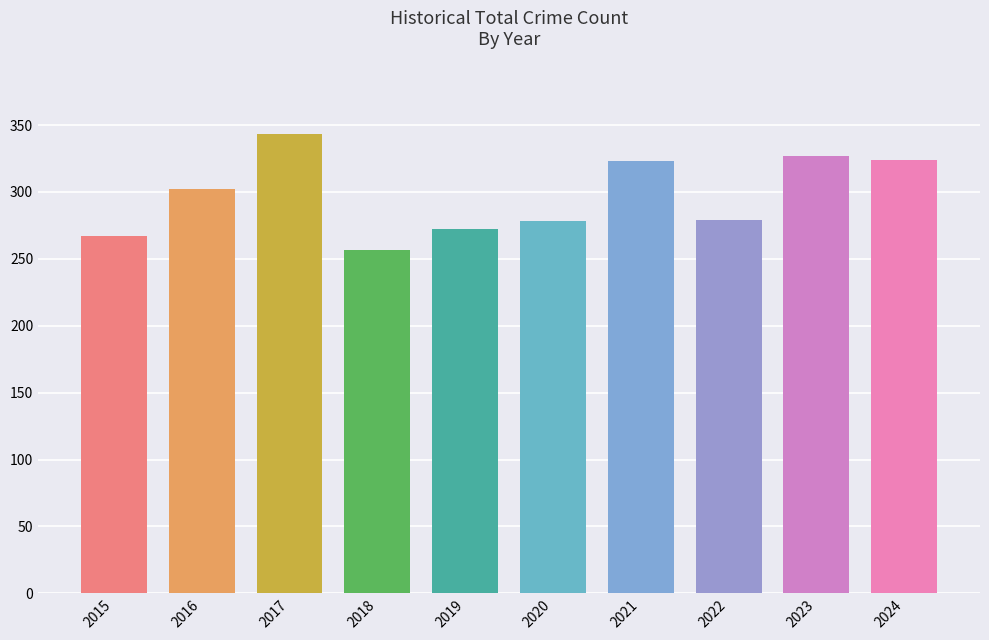

The value at 2022 is 279. True or false?

True